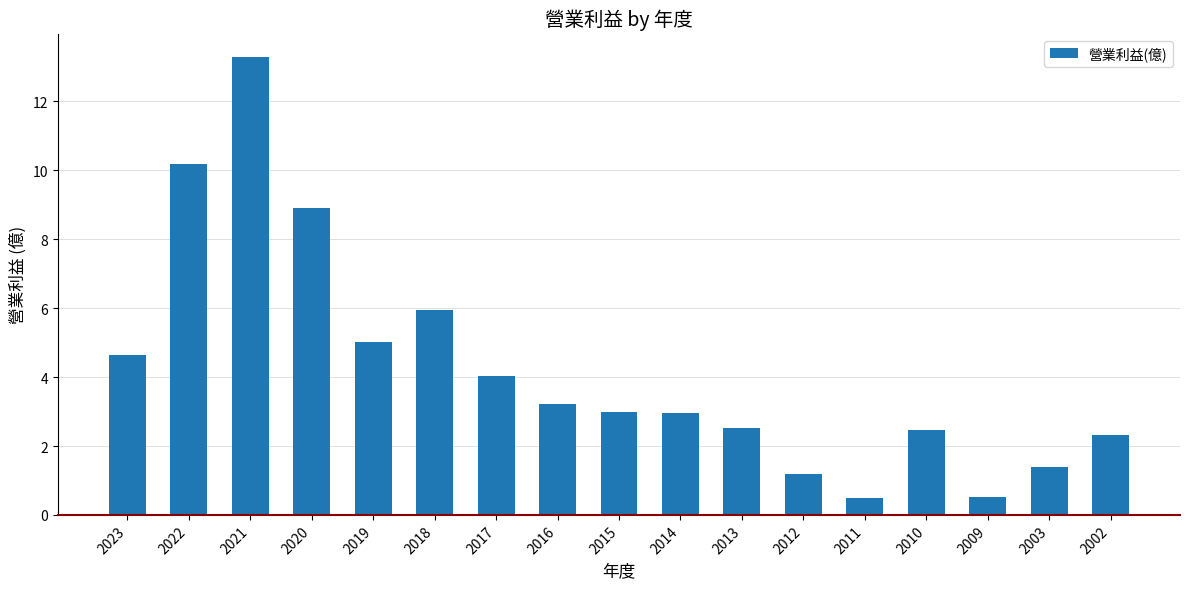

At which label does the data first exceed 2?

2023